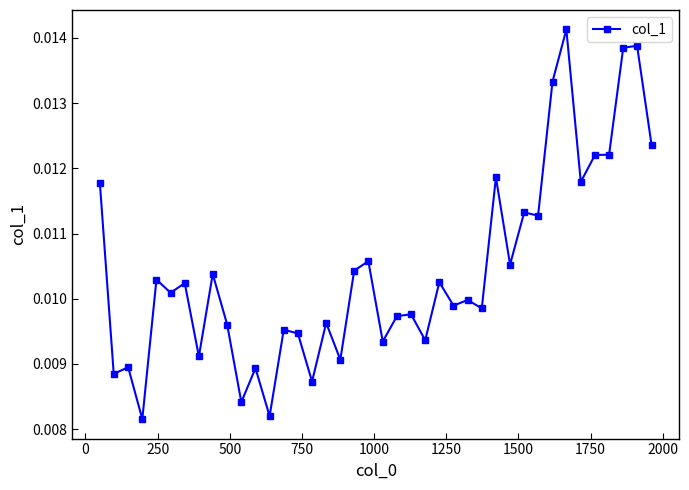

How many values are between 0 and 1?

40